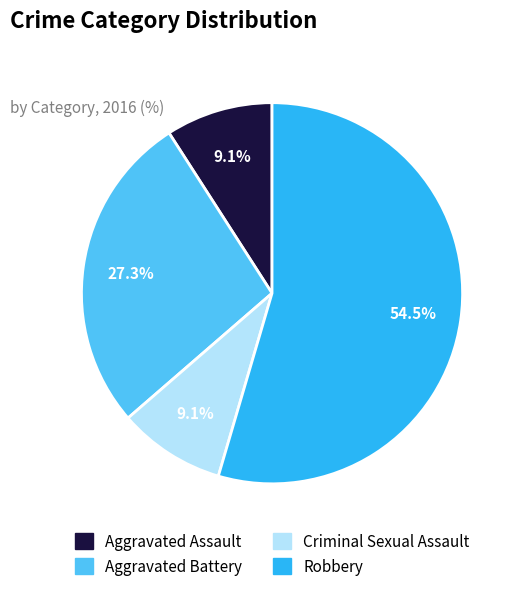

To the nearest percent, what is the difference between the largest and smallest slice percentages?

45%